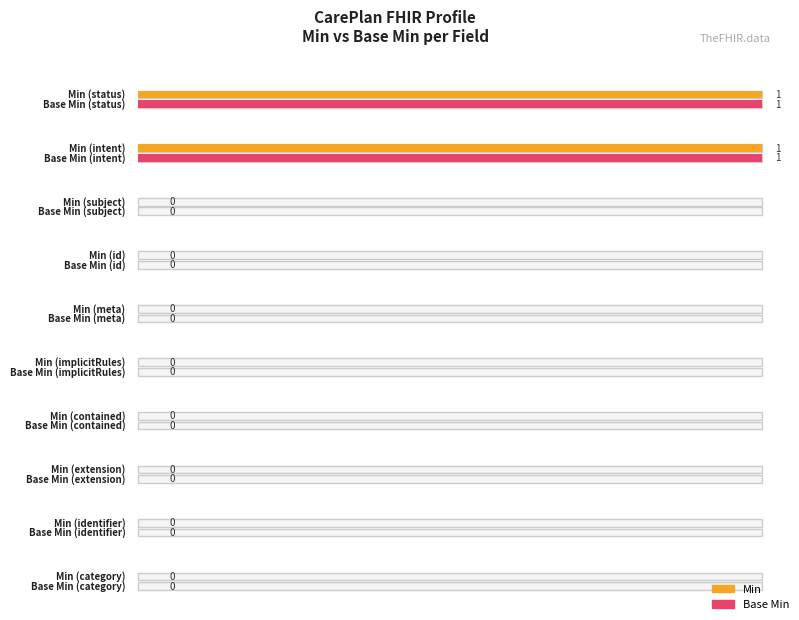

The Min series shows 0 at CarePlan.category. True or false?

False